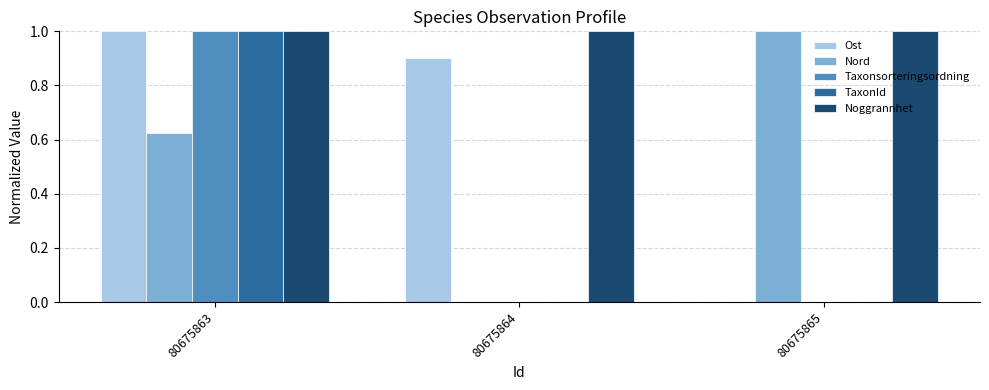

What is the sum of all Nord values?

1.6